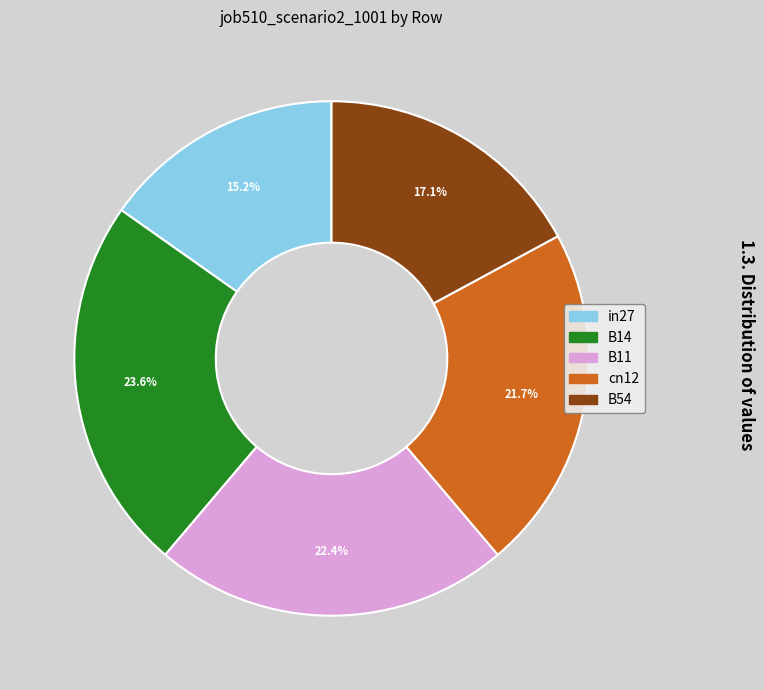

How many slices are in this pie chart?

5